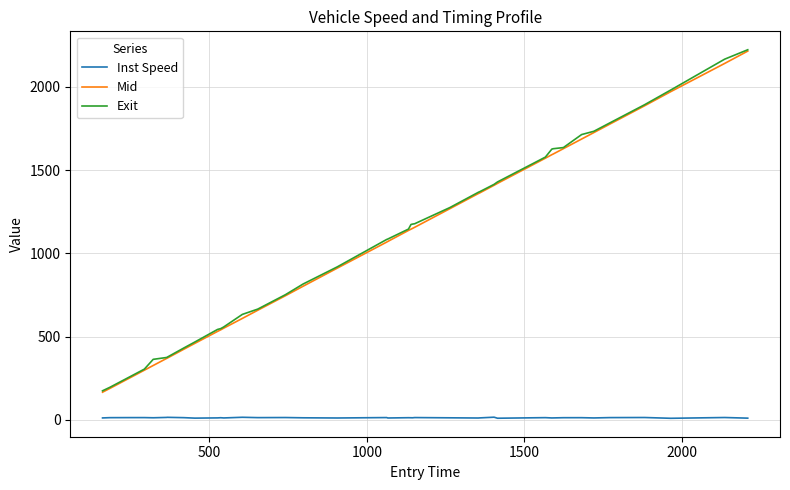

How many values in the Inst Speed series exceed 12?

25